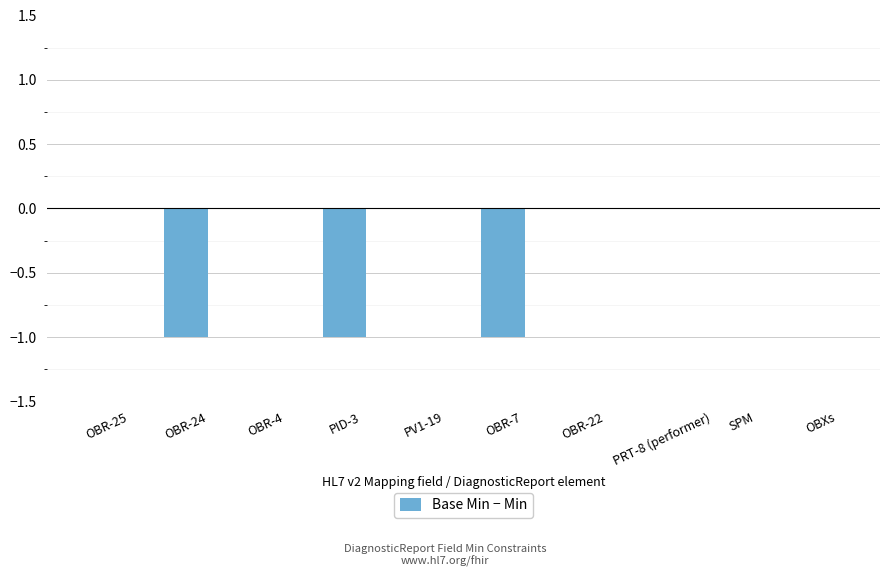

Is it true that the value at OBR-25 is 0?

True